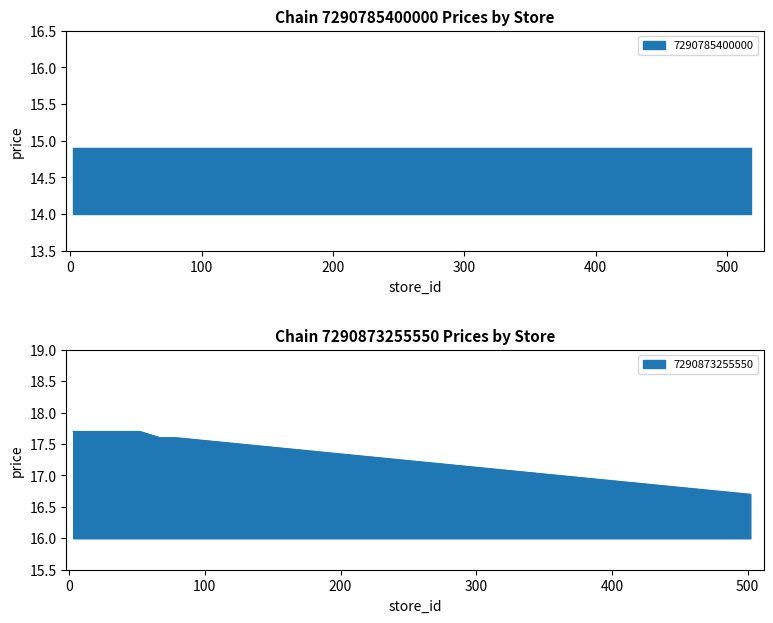

Does the chart display data point markers on the line(s)?

No